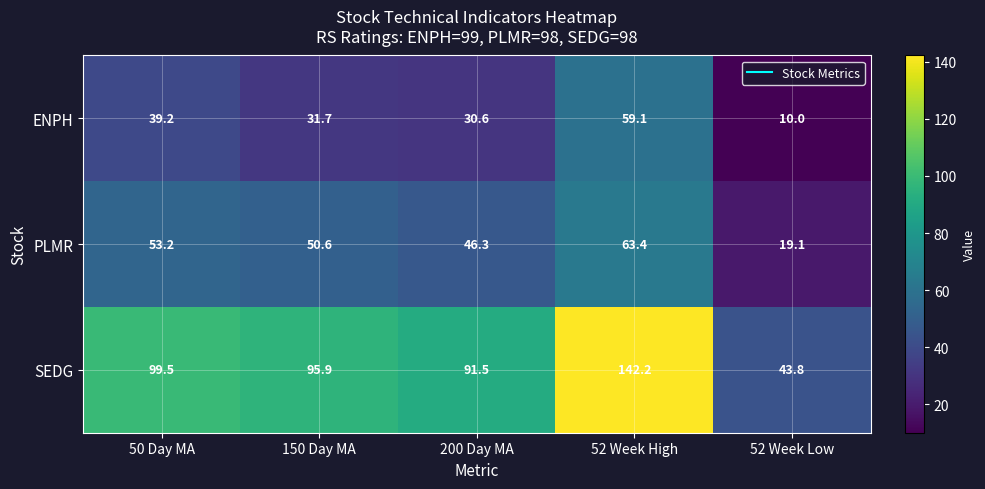

Rank the series by their maximum value, from lowest to highest.

ENPH, PLMR, SEDG